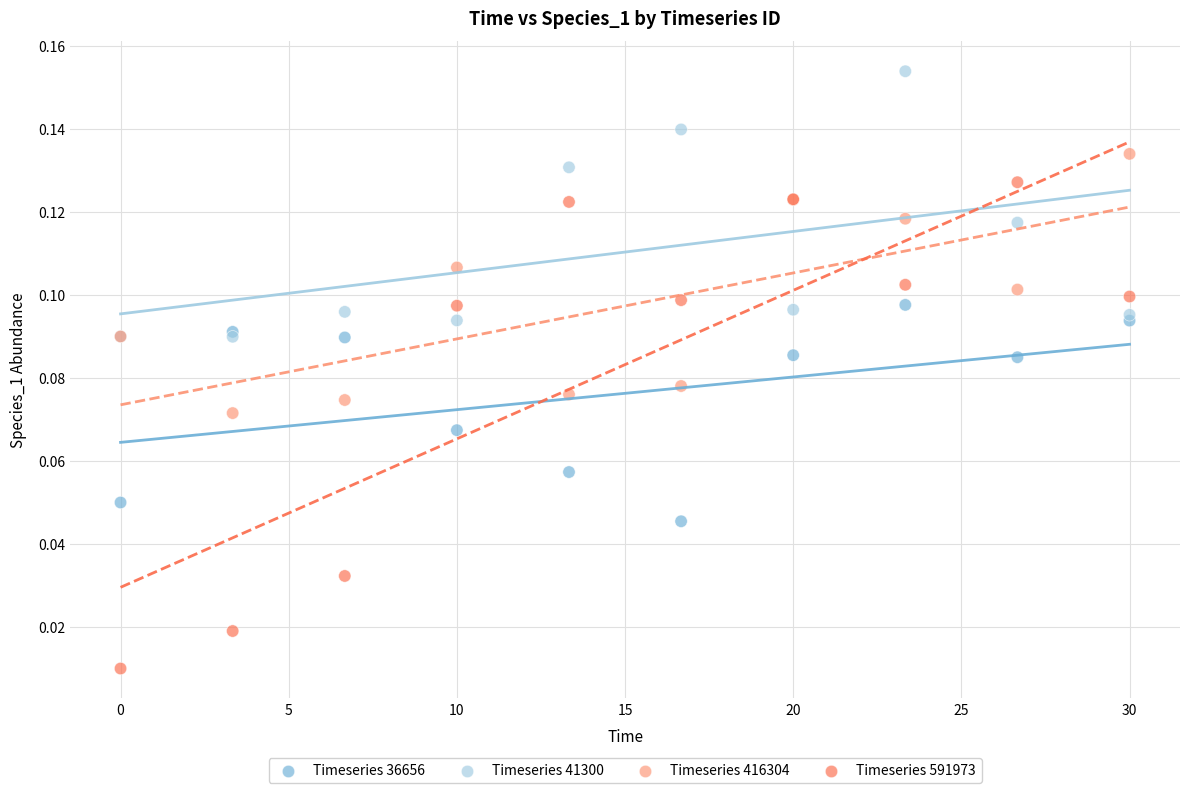

Which series contains the lowest Y value?

Timeseries 591973